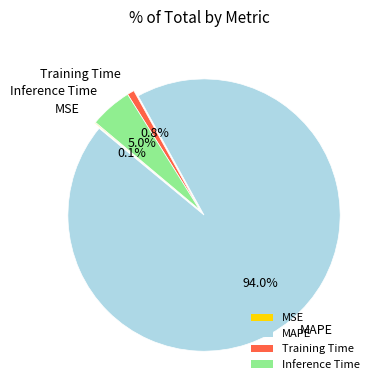

How much of the chart is everything except Training Time?

99.2%